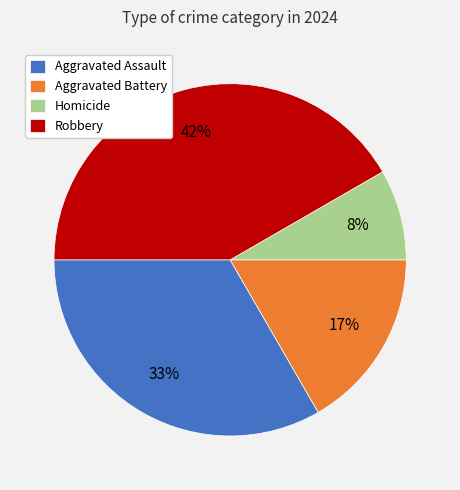

Between Homicide and Aggravated Battery, which is larger?

Aggravated Battery